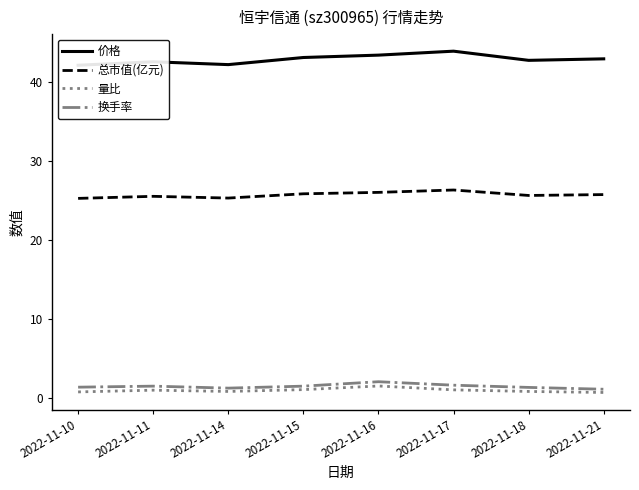

What is the sum of the 价格 values at 2022-11-10 and 2022-11-15?

85.2